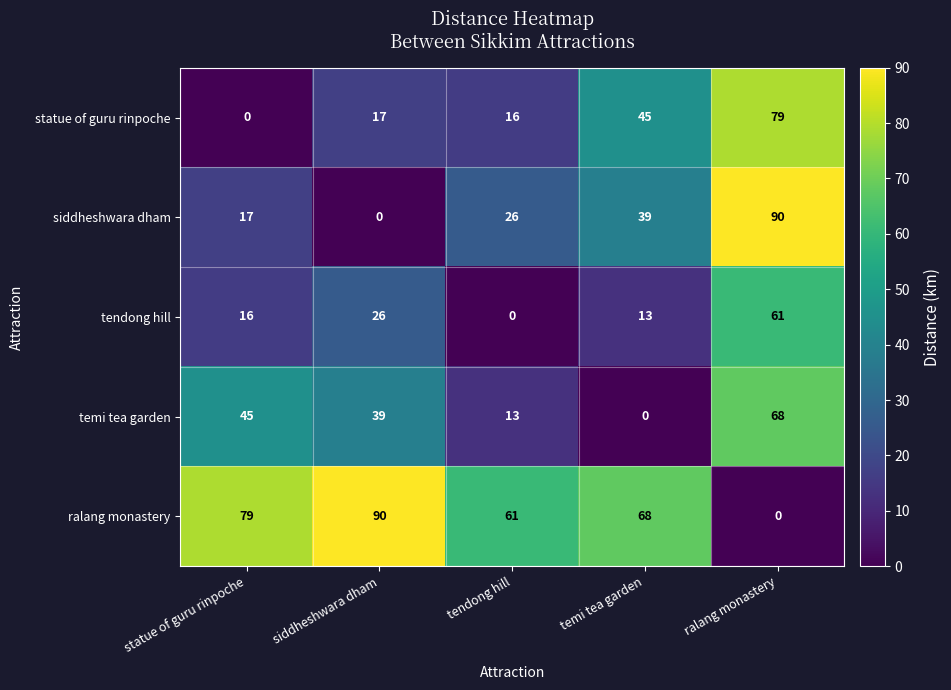

At temi tea garden, list the series in order from largest to smallest.

ralang monastery, statue of guru rinpoche, siddheshwara dham, tendong hill, temi tea garden